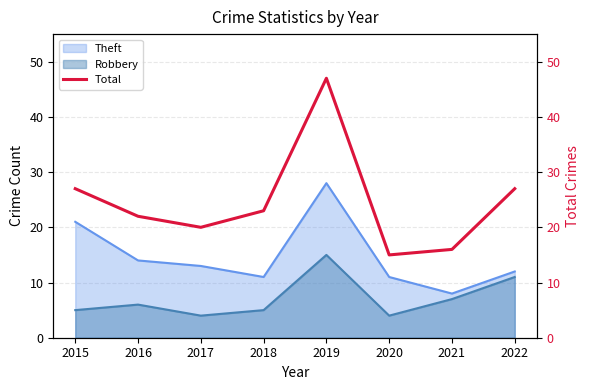

Rank the categories by value from lowest to highest.

2020, 2021, 2017, 2016, 2018, 2015, 2022, 2019